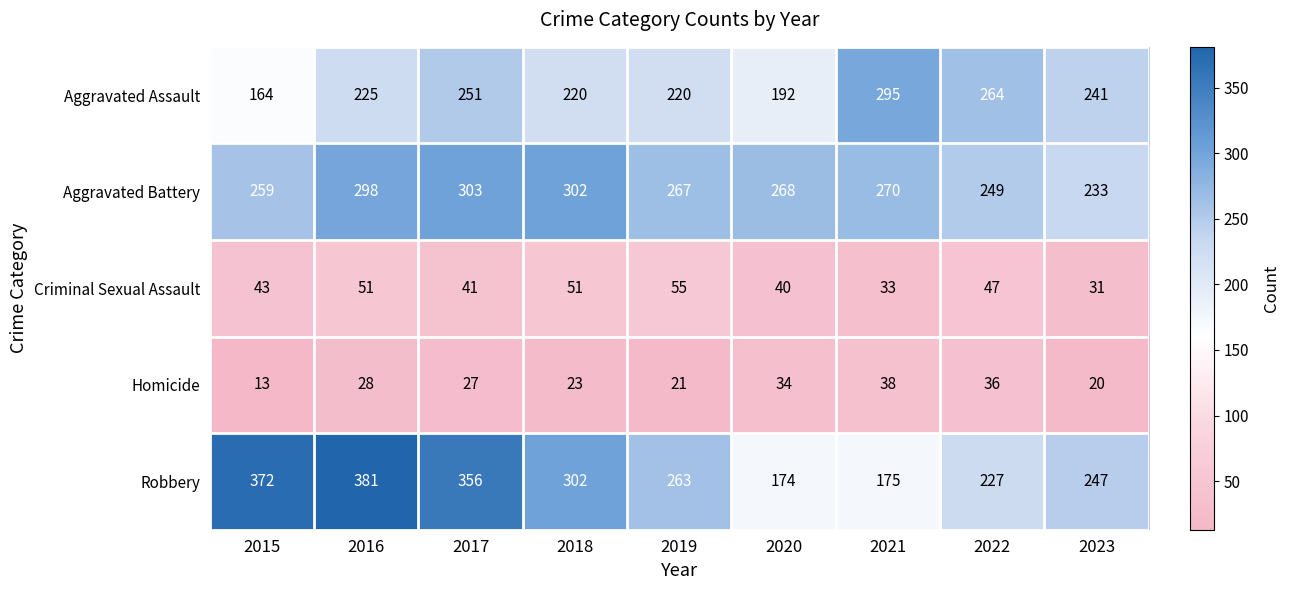

Rank the series at 2020 from highest to lowest value.

Aggravated Battery, Aggravated Assault, Robbery, Criminal Sexual Assault, Homicide